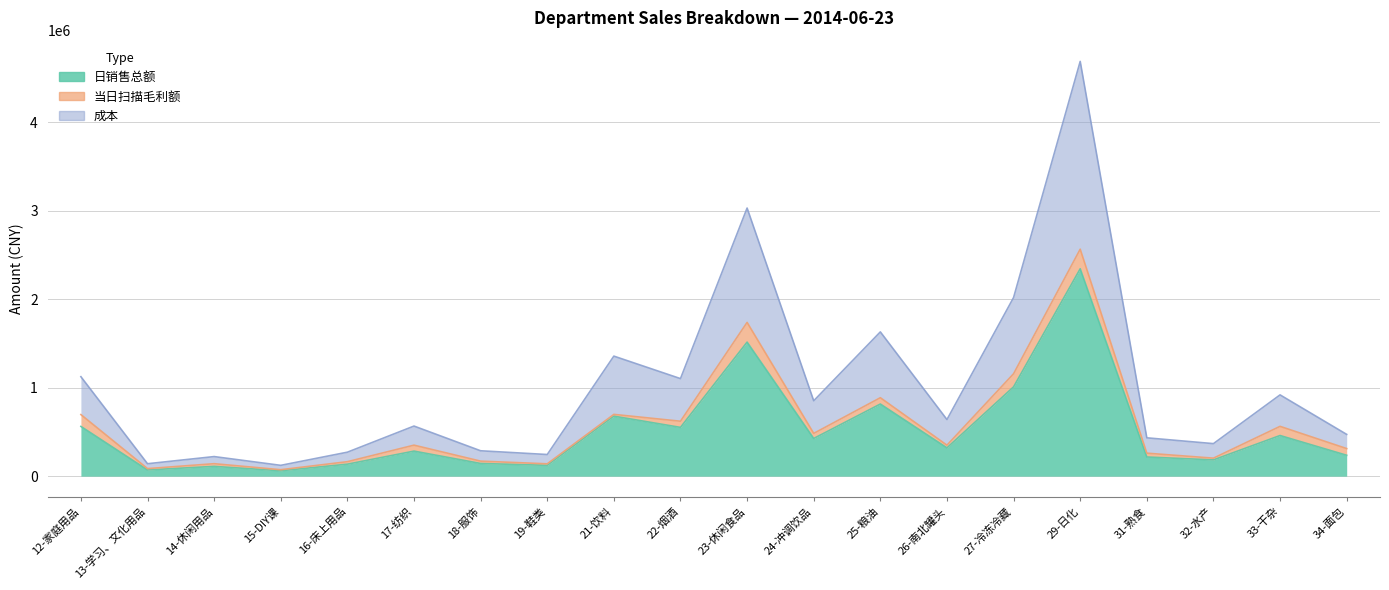

Which category has the lowest value across all series?

15-DIY课